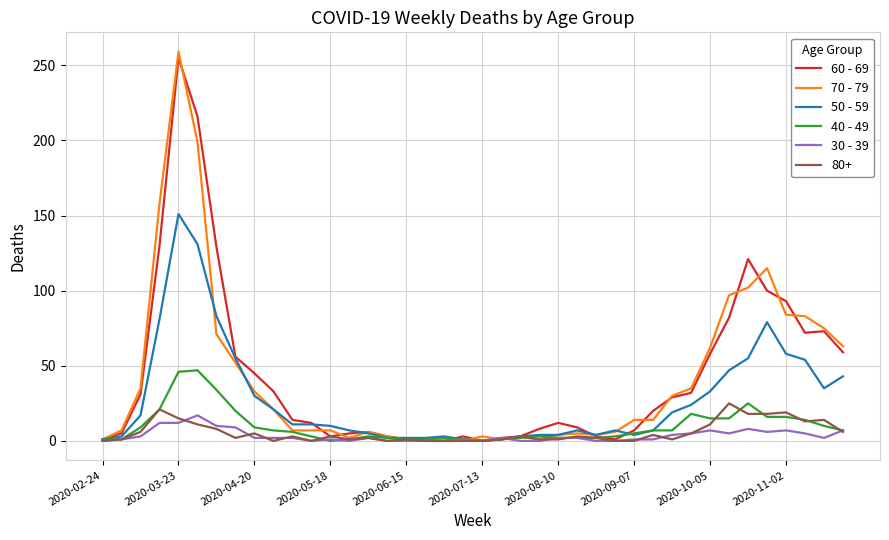

Which series has the widest spread of values?

70 - 79